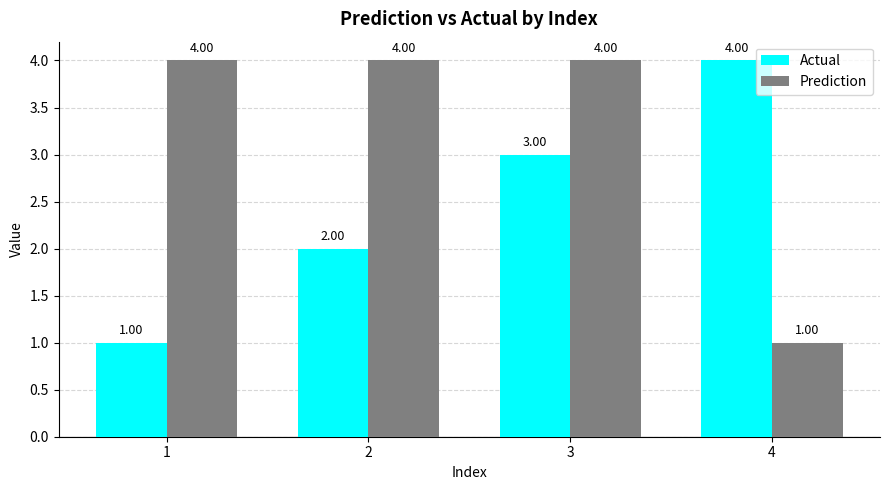

Reading left to right, transcribe all the data shown in this chart.

Actual: 1=1	2=2	3=3	4=4
Prediction: 1=4	2=4	3=4	4=1